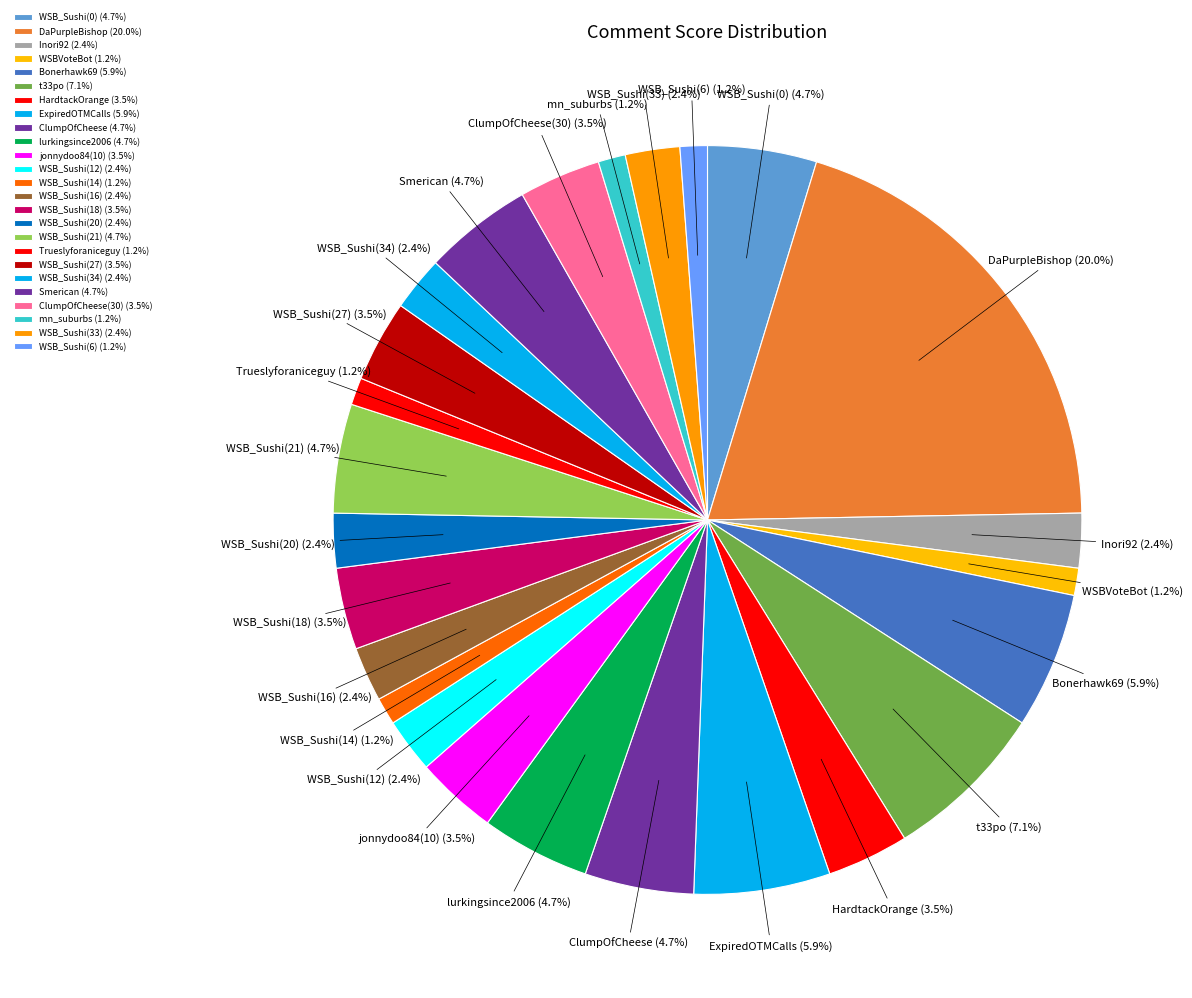

Which category has the biggest portion of the pie?

DaPurpleBishop